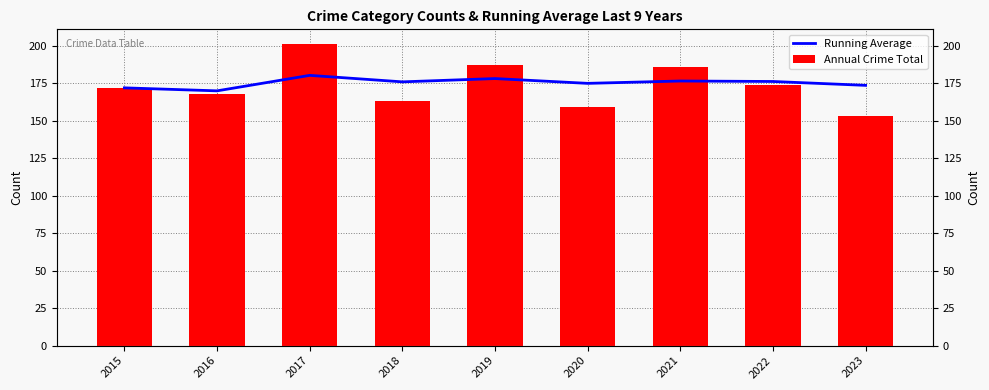

How many values in the Annual Crime Total series are below 172?

4